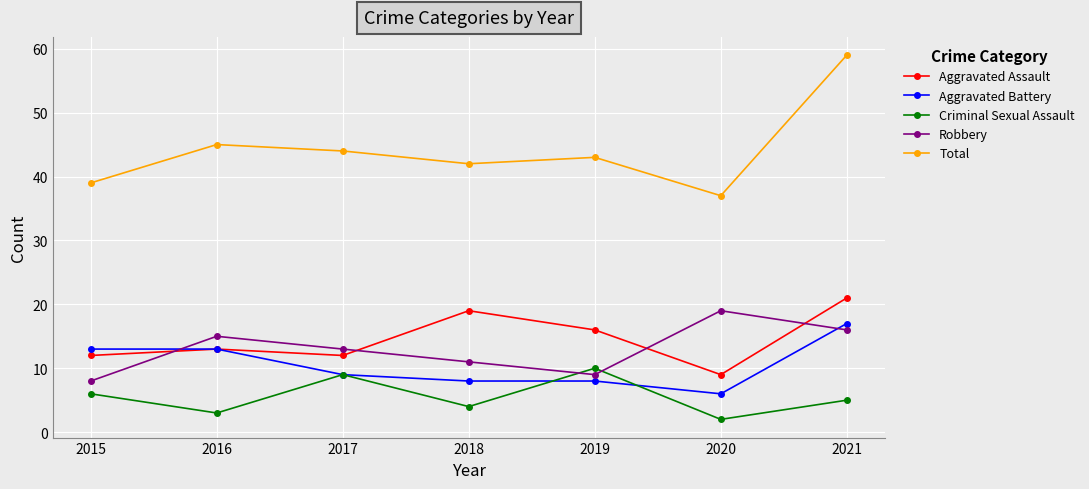

Which series has the largest range (max minus min)?

Total